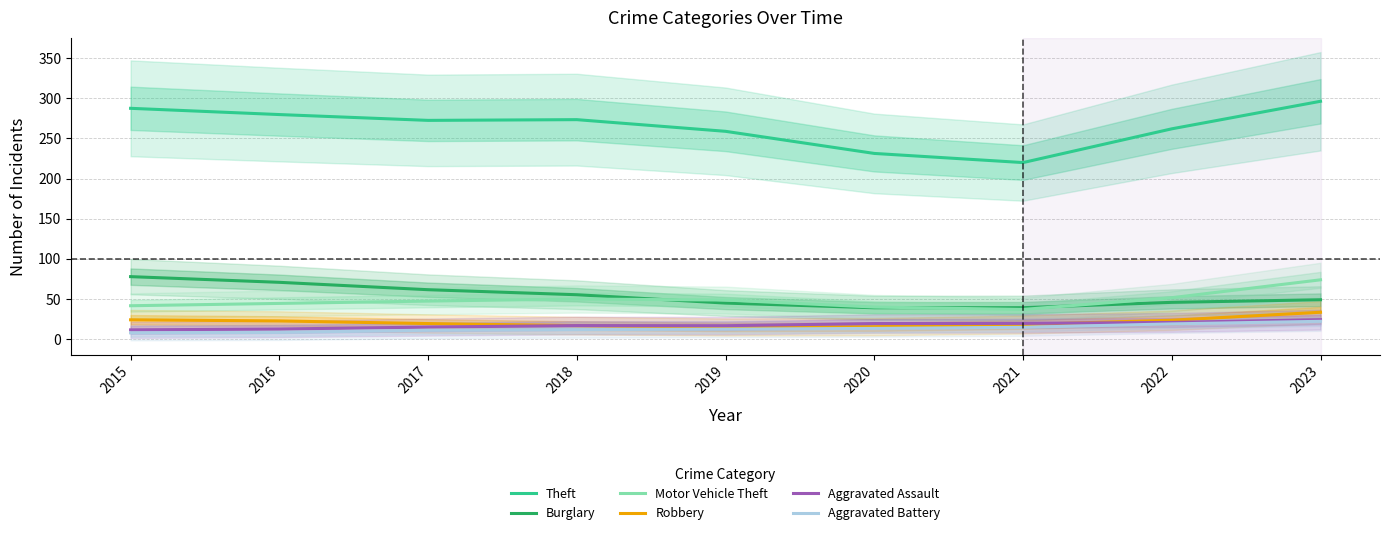

What are all the series names shown in the legend?

Theft, Burglary, Motor Vehicle Theft, Robbery, Aggravated Assault, Aggravated Battery